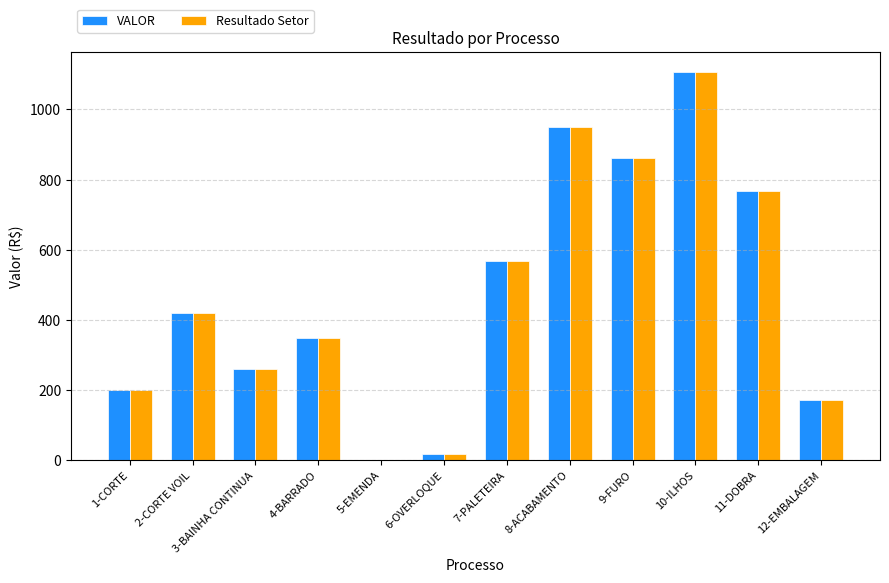

Reading right to left, what are all the values shown in this chart?

VALOR: 12-EMBALAGEM=170.8	11-DOBRA=768.7	10-ILHOS=1108.1	9-FURO=862.8	8-ACABAMENTO=950.6	7-PALETEIRA=566.3	6-OVERLOQUE=18.0	5-EMENDA=0.0	4-BARRADO=346.7	3-BAINHA CONTINUA=259.3	2-CORTE VOIL=418.7	1-CORTE=199.3
Resultado Setor: 12-EMBALAGEM=170.8	11-DOBRA=768.7	10-ILHOS=1108.1	9-FURO=862.8	8-ACABAMENTO=950.6	7-PALETEIRA=566.3	6-OVERLOQUE=18.0	5-EMENDA=0.0	4-BARRADO=346.7	3-BAINHA CONTINUA=259.3	2-CORTE VOIL=418.7	1-CORTE=199.3